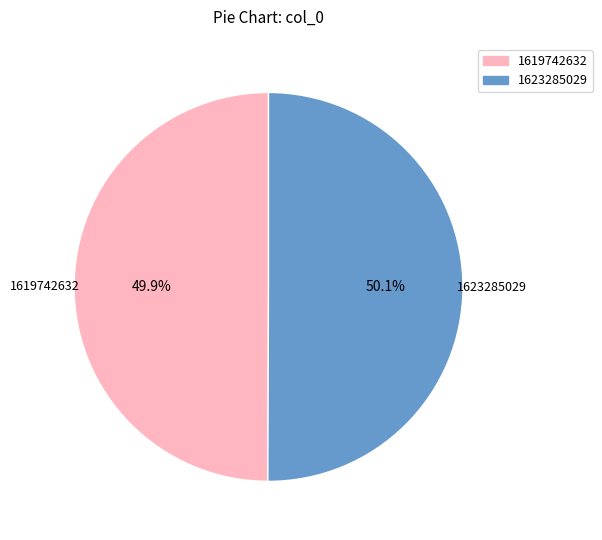

How many slices are in this pie chart?

2